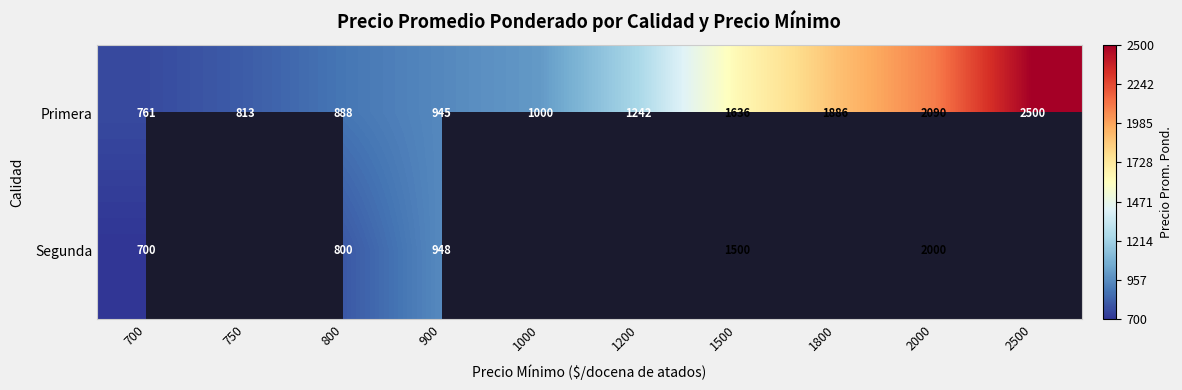

Read the Primera value at 800.

888